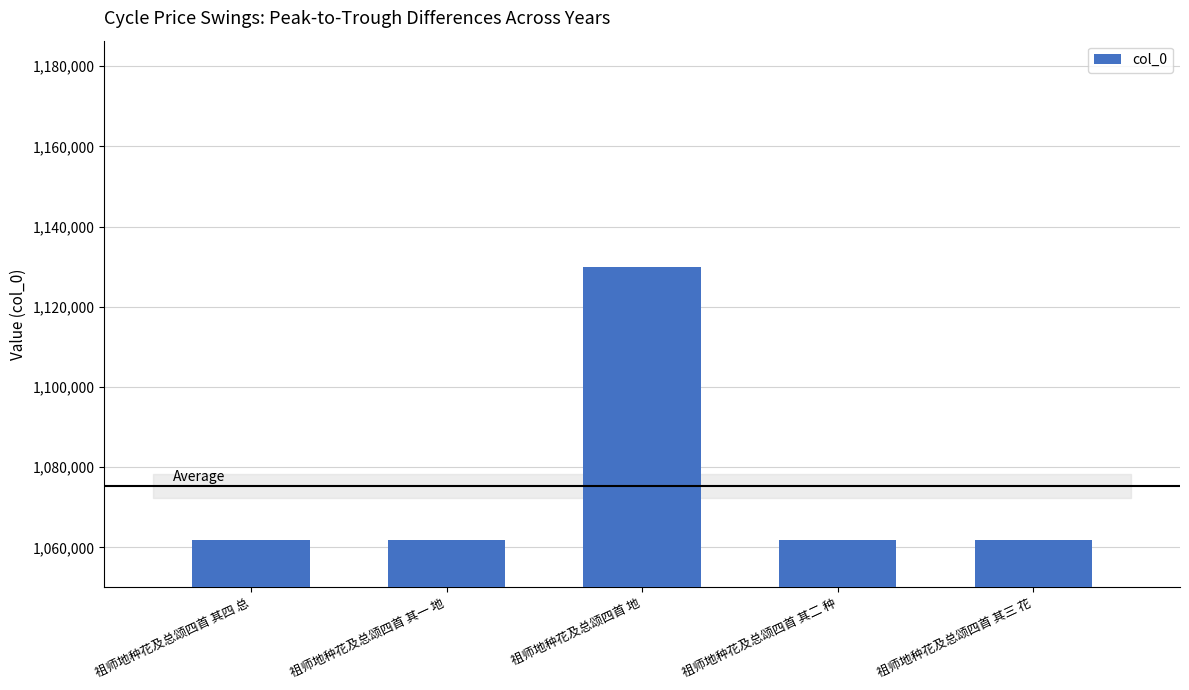

At which category does the chart reach its peak across all series?

祖师地种花及总颂四首 地